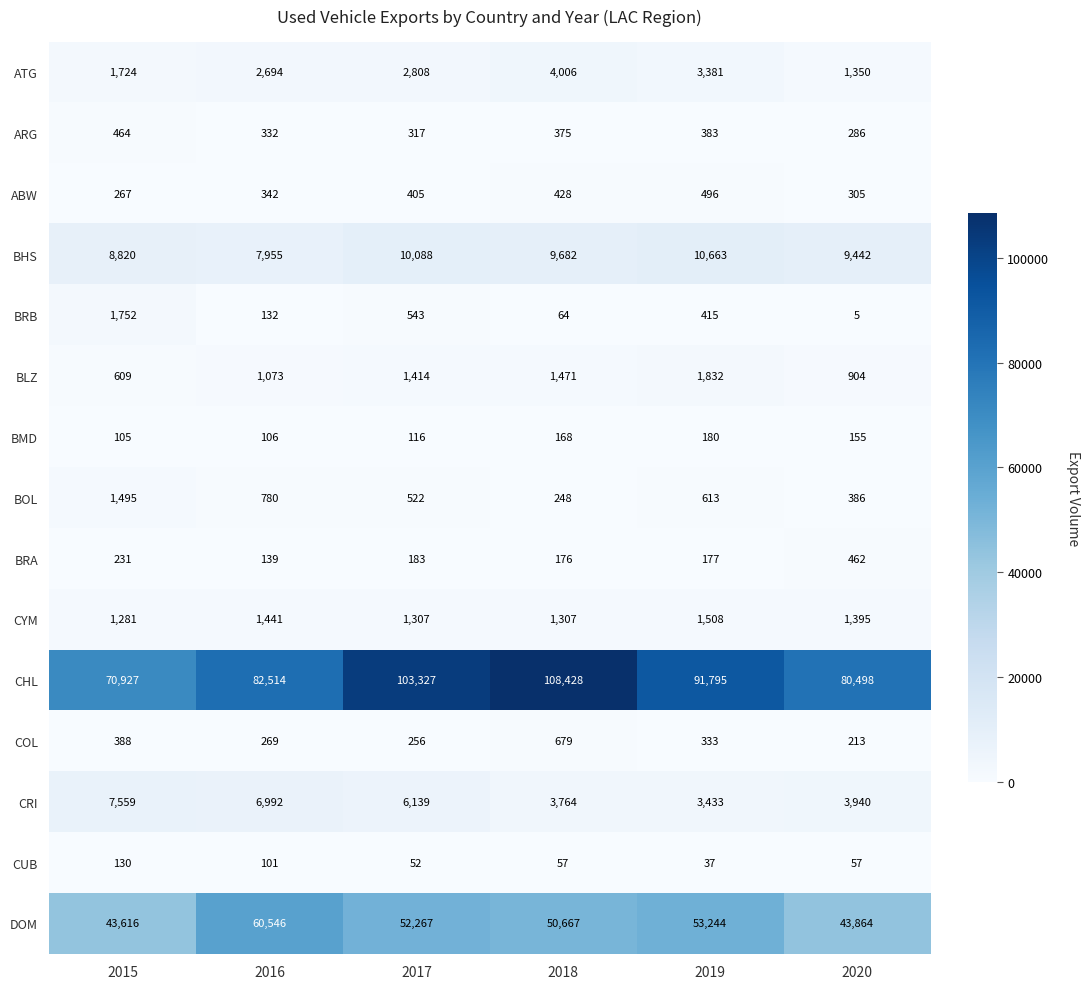

Between 2015 and 2019, which series saw the biggest shift?

CHL